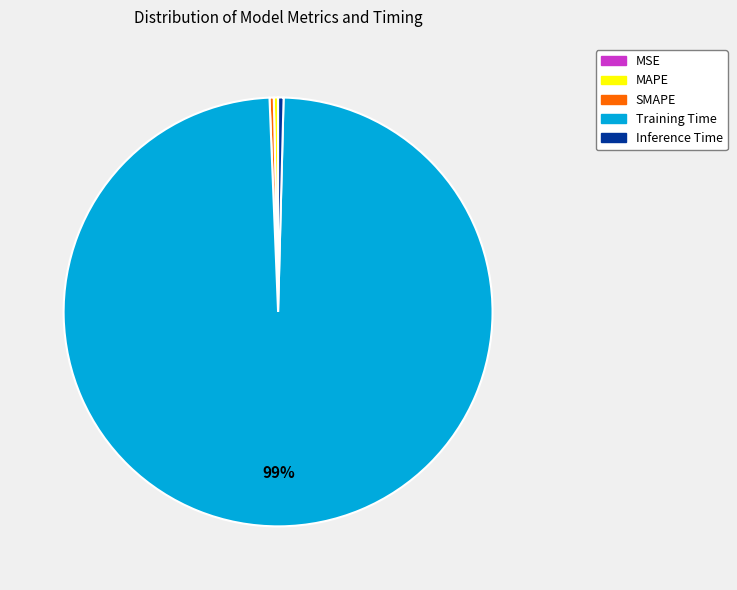

The Inference Time slice represents 8% of the pie. True or false?

False